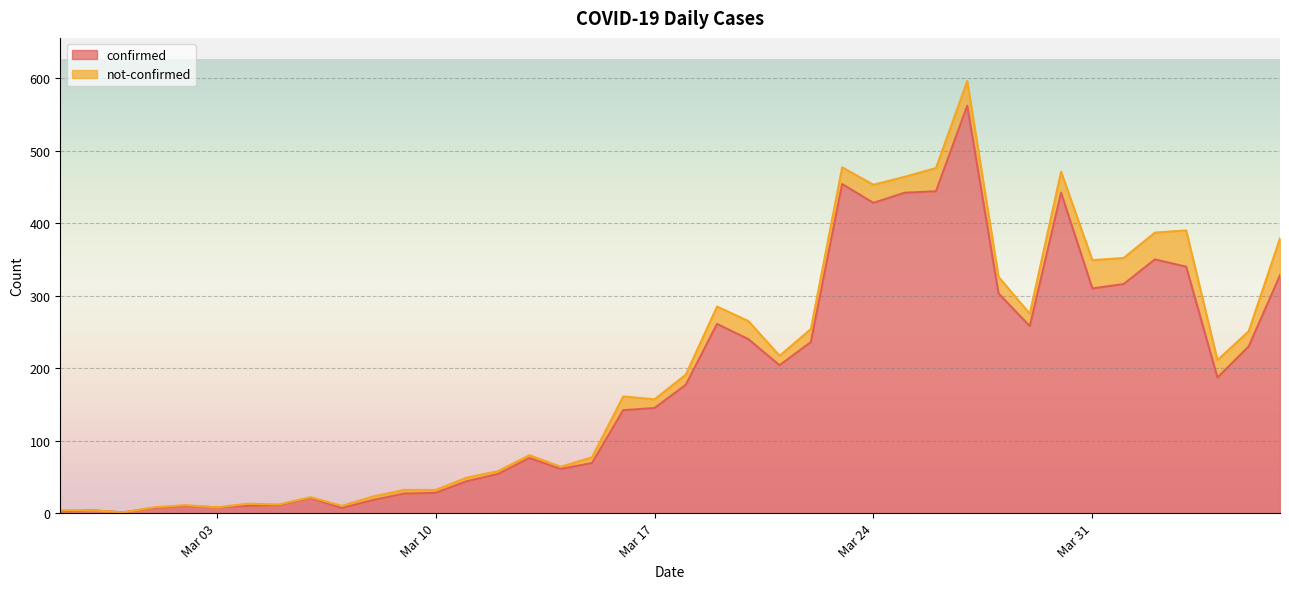

What is the highest value of the confirmed series?

562